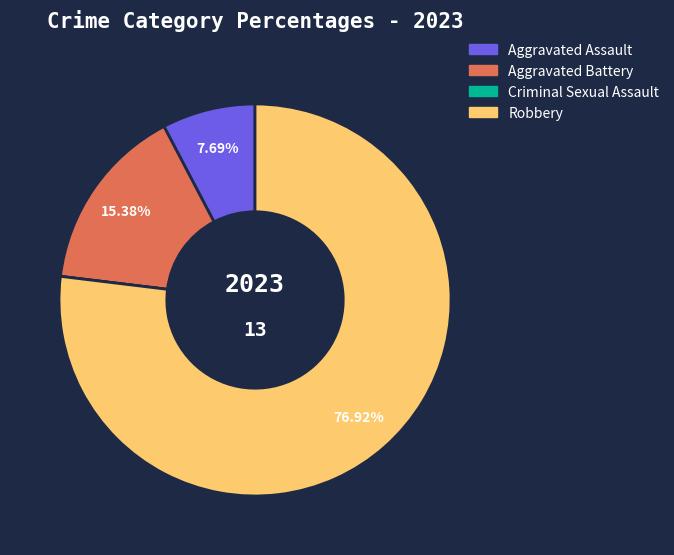

Which category accounts for the majority?

Robbery